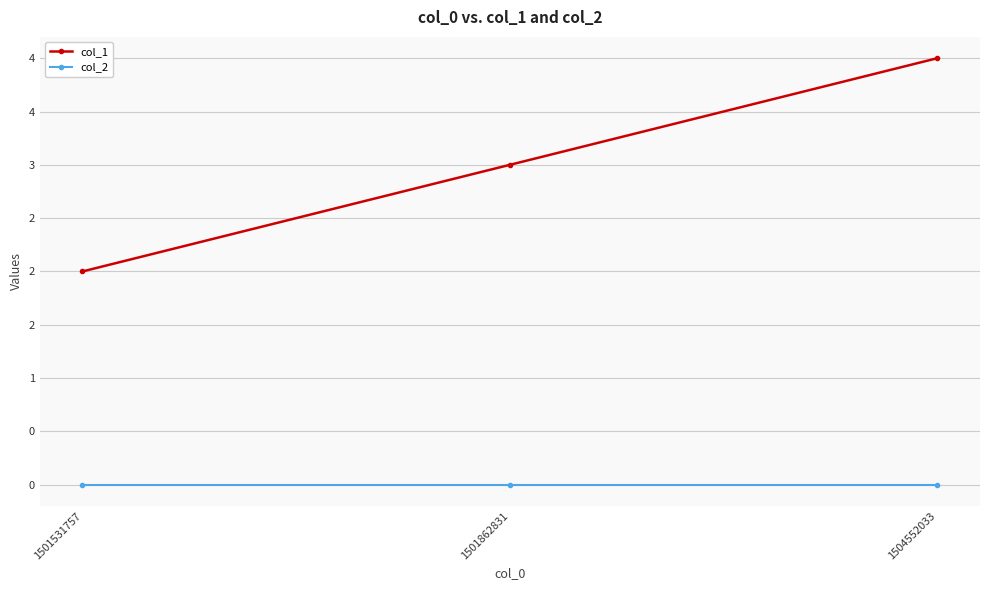

Does the chart have visible grid lines?

Yes